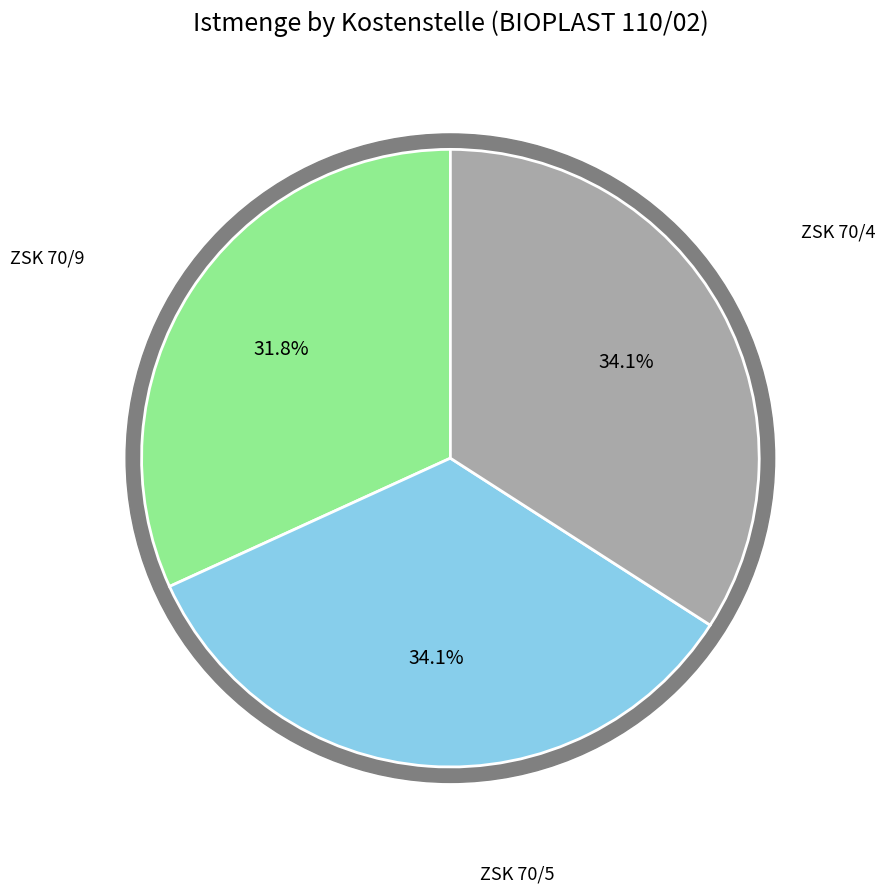

Is there a majority slice in this chart?

No